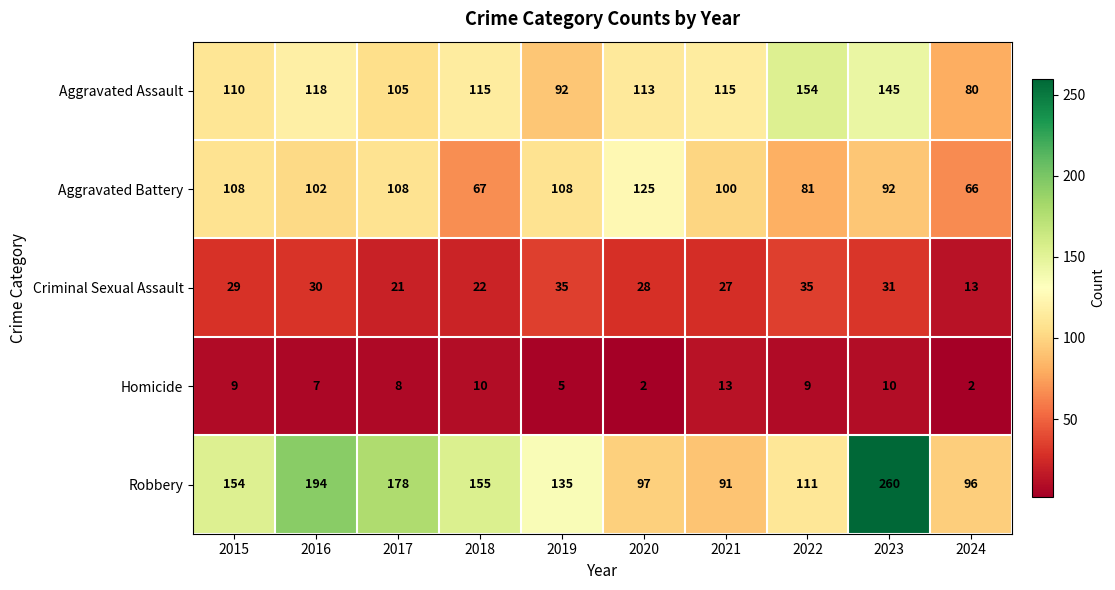

What is the average value of the Homicide series?

8